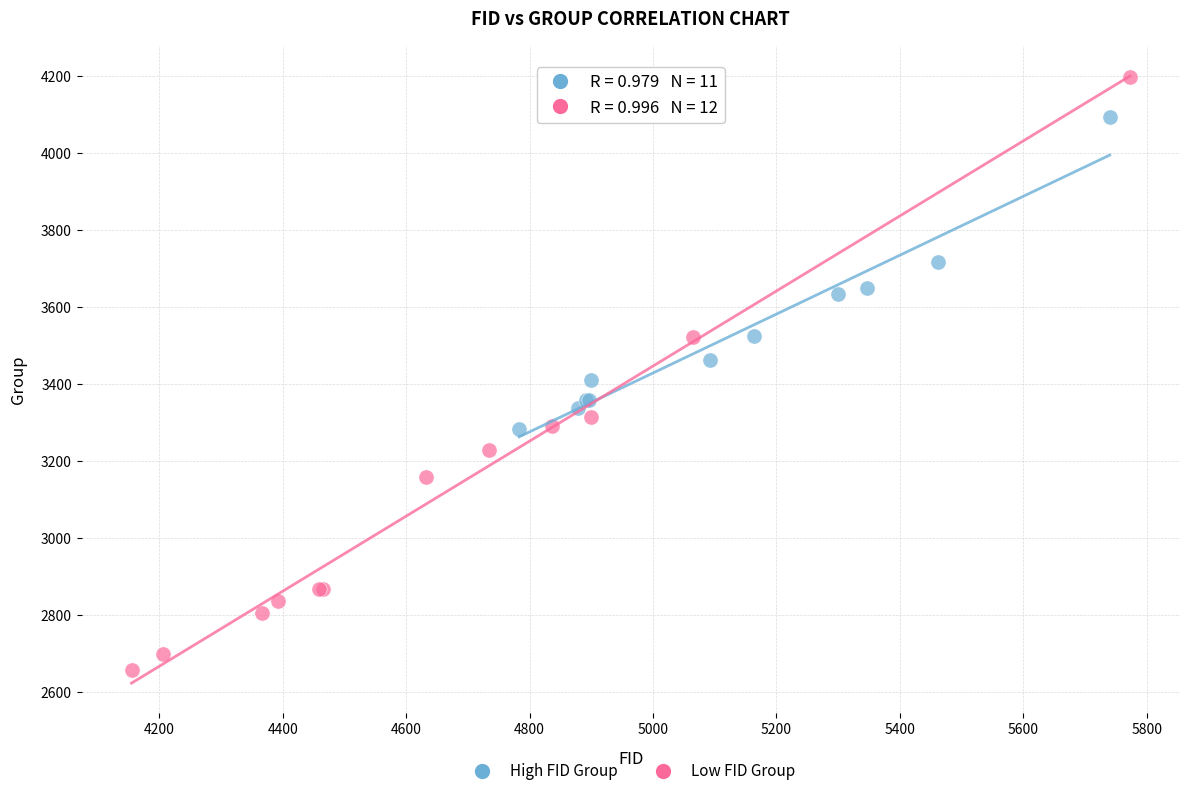

Which series contains the highest Y value?

Low FID Group